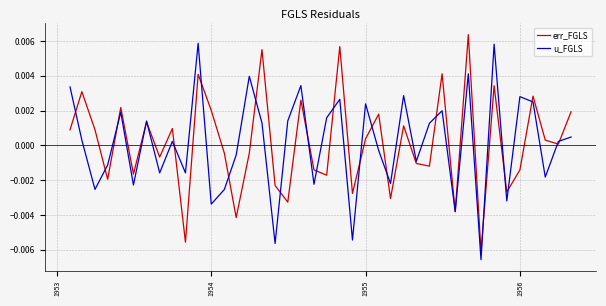

What are all the series names shown in the legend?

err_FGLS, u_FGLS